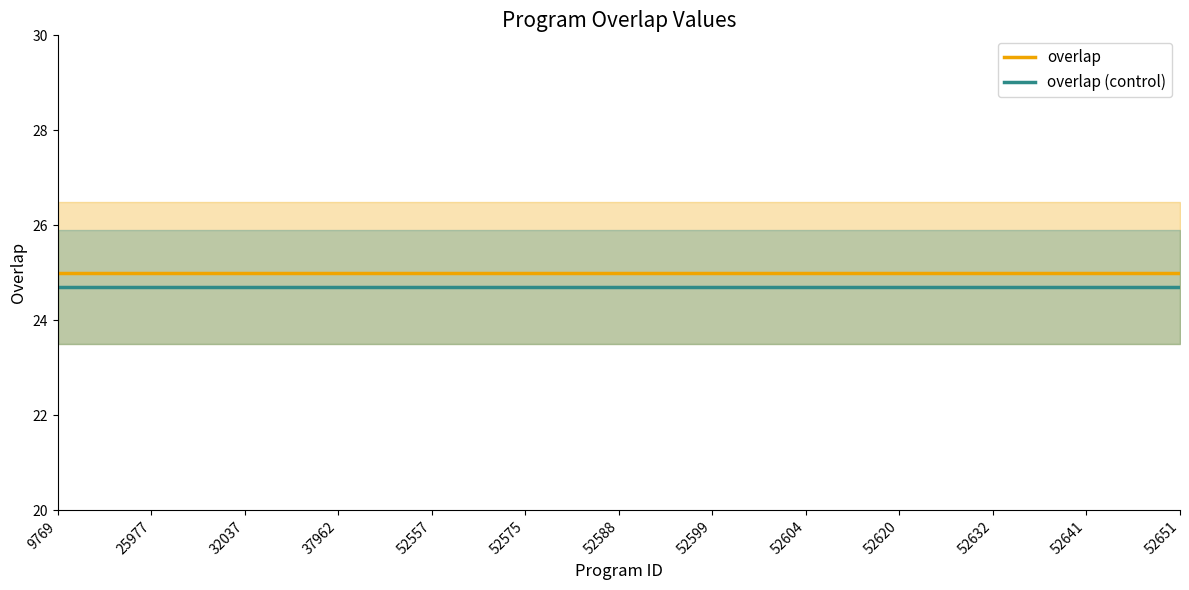

List the series in order of their peak value, lowest first.

overlap (control), overlap